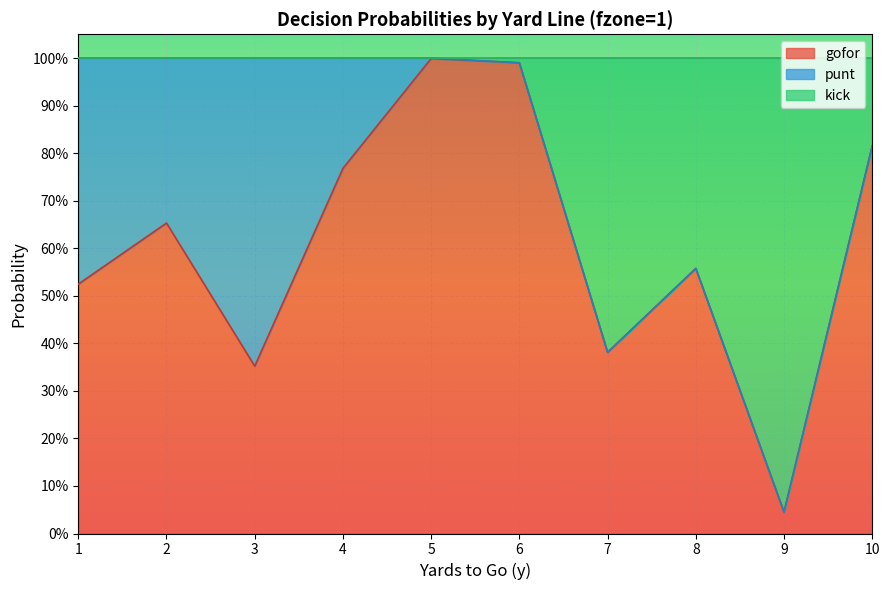

What is the difference between the gofor values at 9 and 7?

0.3